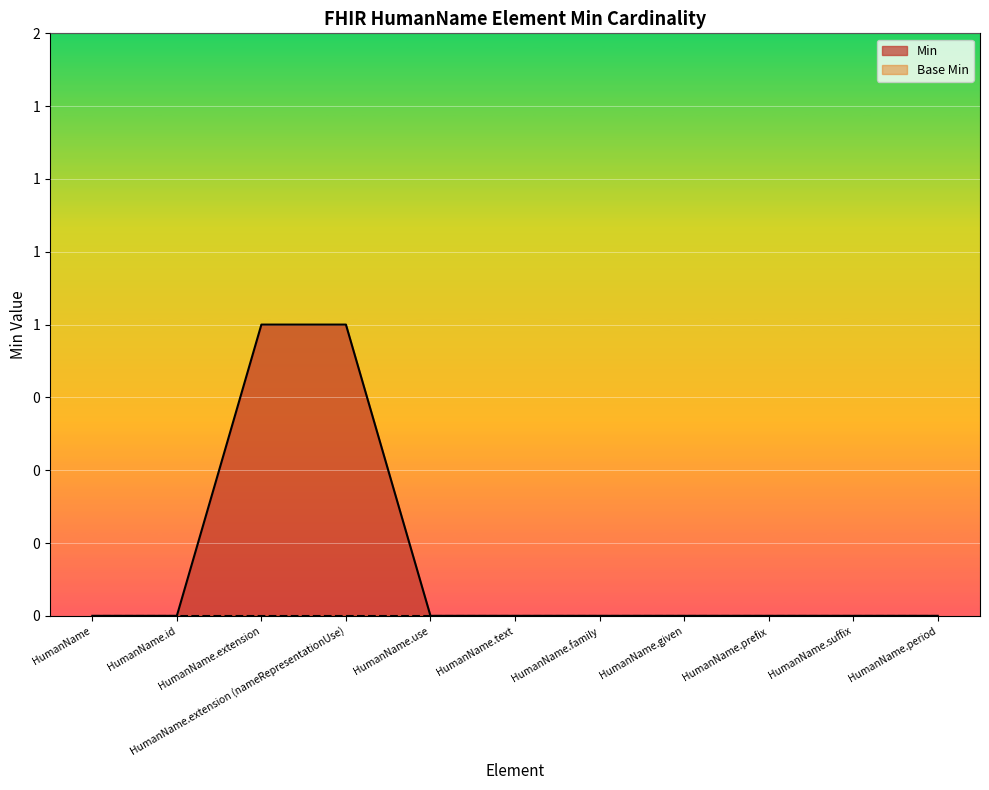

Reading left to right, transcribe all the data shown in this chart.

0	0	1	1	0	0	0	0	0	0	0